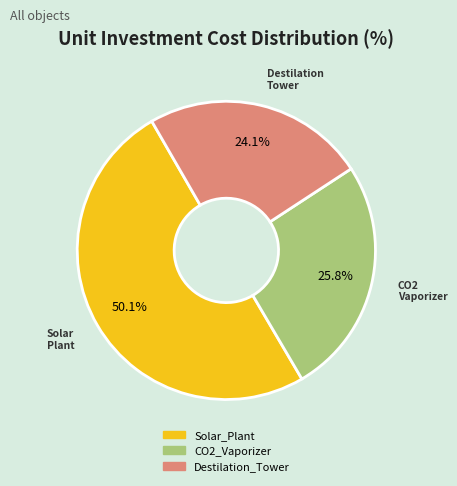

Which slice is the largest?

Solar_Plant